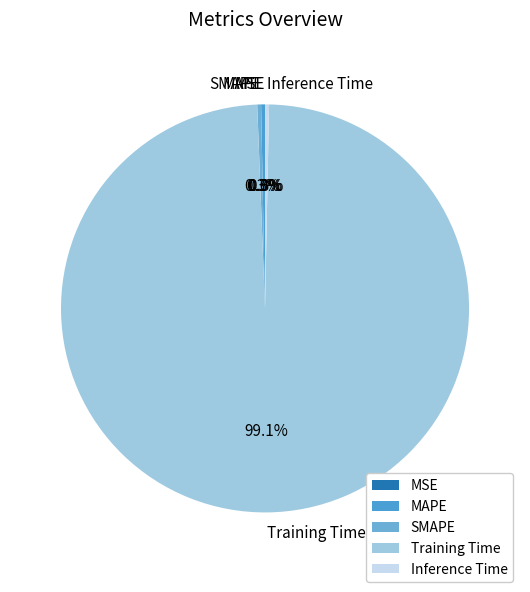

The Training Time slice represents 99% of the pie. True or false?

True